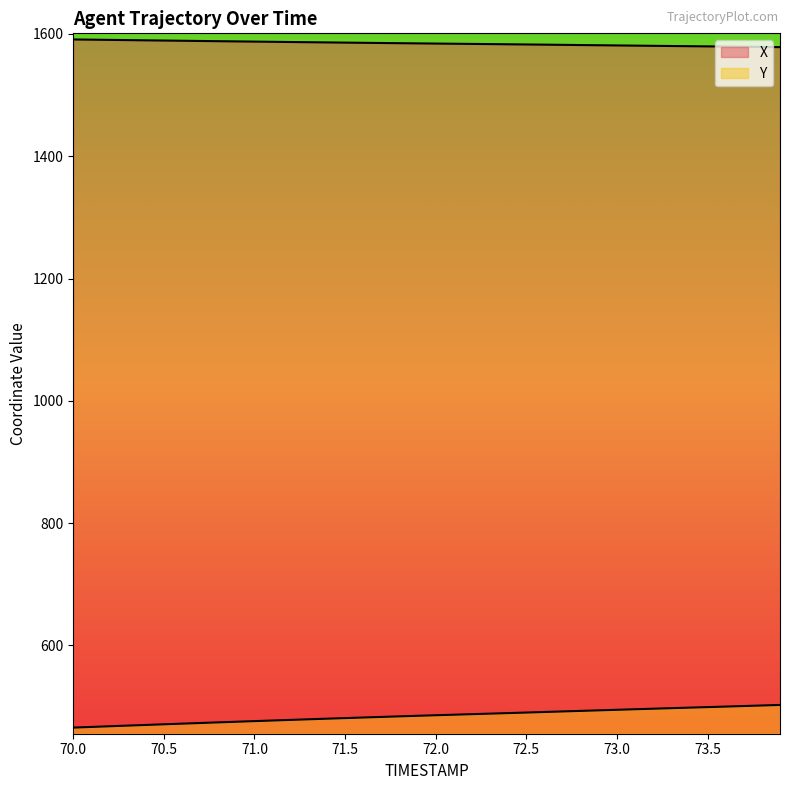

Rank the categories by X value from highest to lowest.

70.0, 70.1, 70.2, 70.3, 70.4, 70.5, 70.6, 70.7, 70.8, 70.9, 71.0, 71.1, 71.2, 71.3, 71.4, 71.5, 71.6, 71.7, 71.8, 71.9, 72.0, 72.1, 72.2, 72.3, 72.4, 72.5, 72.6, 72.7, 72.8, 72.9, 73.0, 73.1, 73.2, 73.3, 73.4, 73.5, 73.6, 73.7, 73.8, 73.9